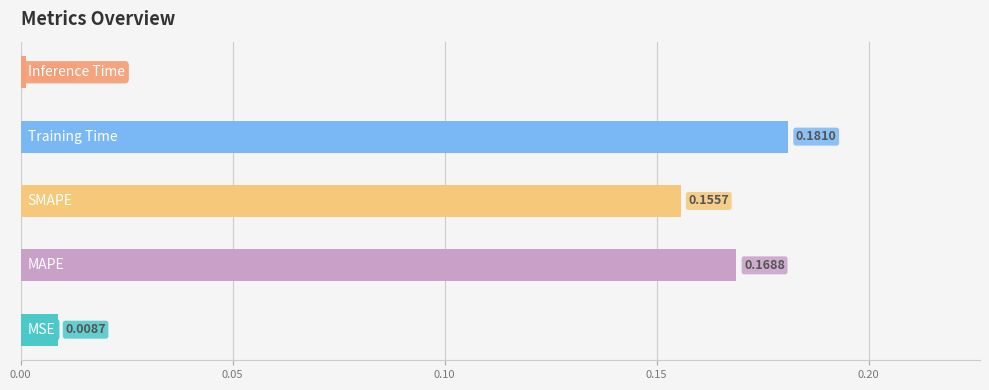

What is the sum of the values at 1 and 2?

0.3